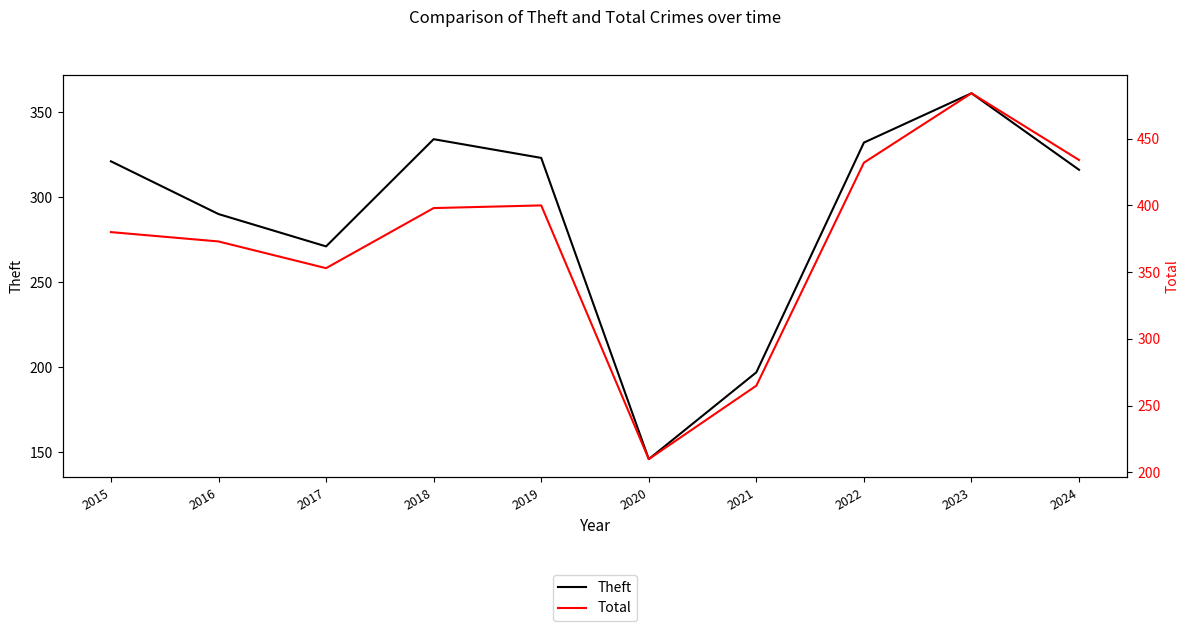

Where is Total nearest to the value 347?

2017